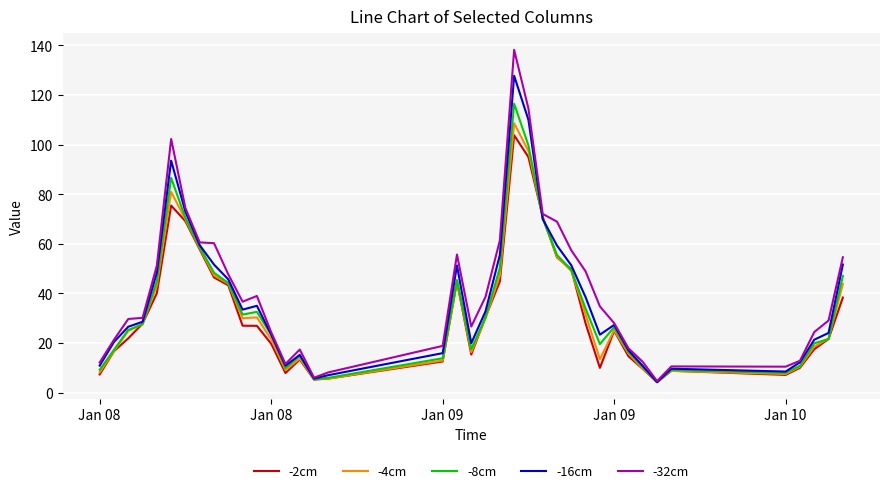

What is the greatest value displayed?

138.2